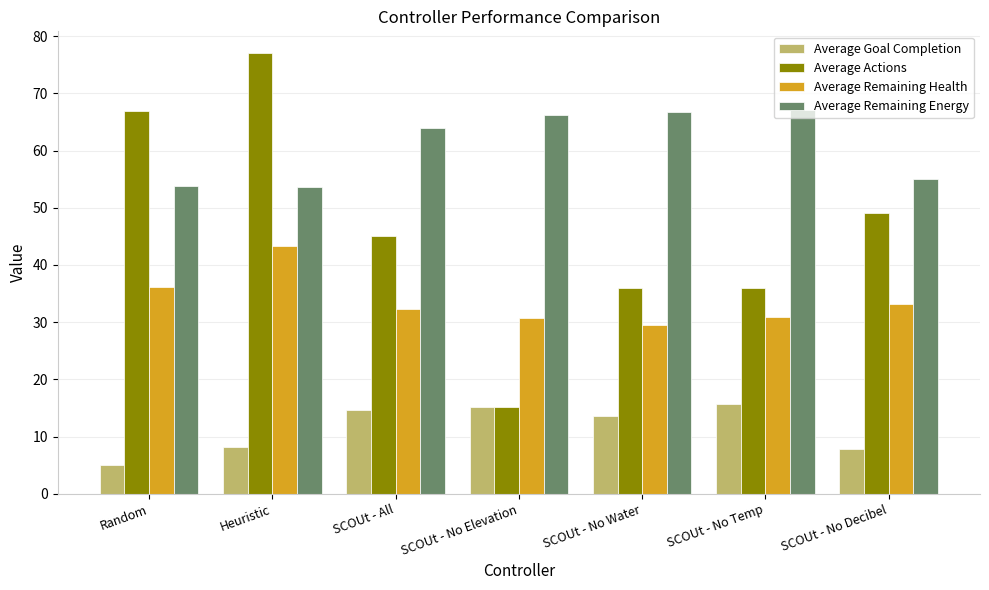

What is the sum of the Average Remaining Health values at SCOUt - No Decibel and SCOUt - All?

65.6